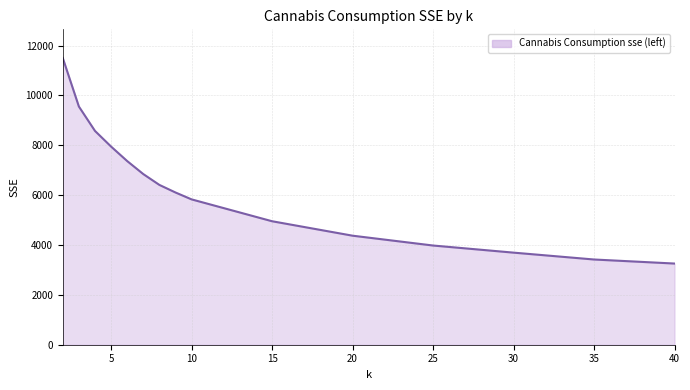

What is the greatest value displayed?

11504.3